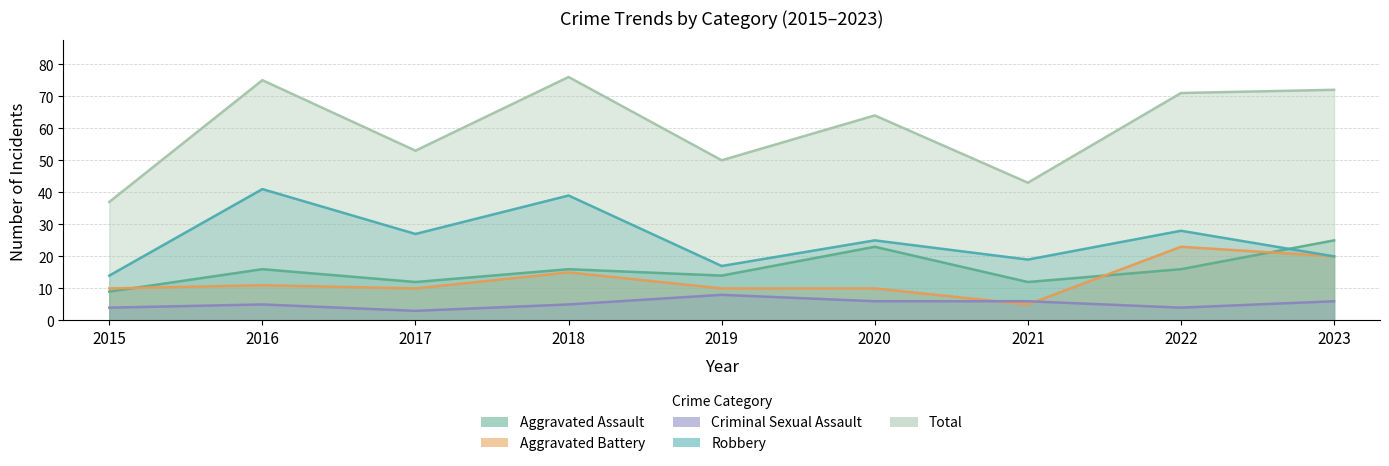

What is the value of the Criminal Sexual Assault point at the 2nd from the left?

5